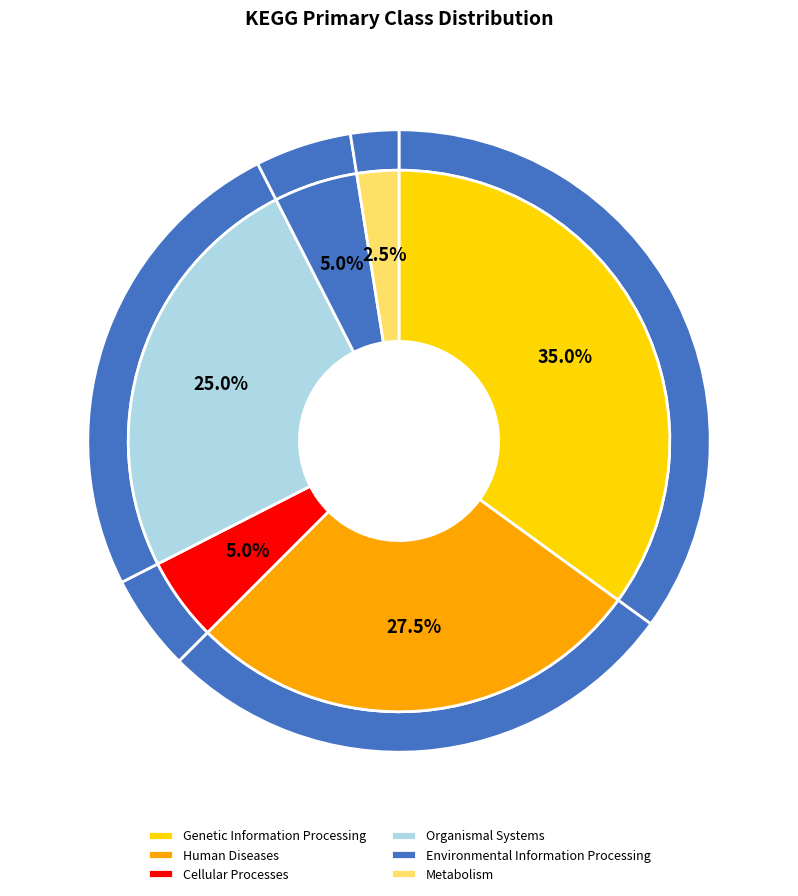

Does Organismal Systems account for over 50% of the chart?

No